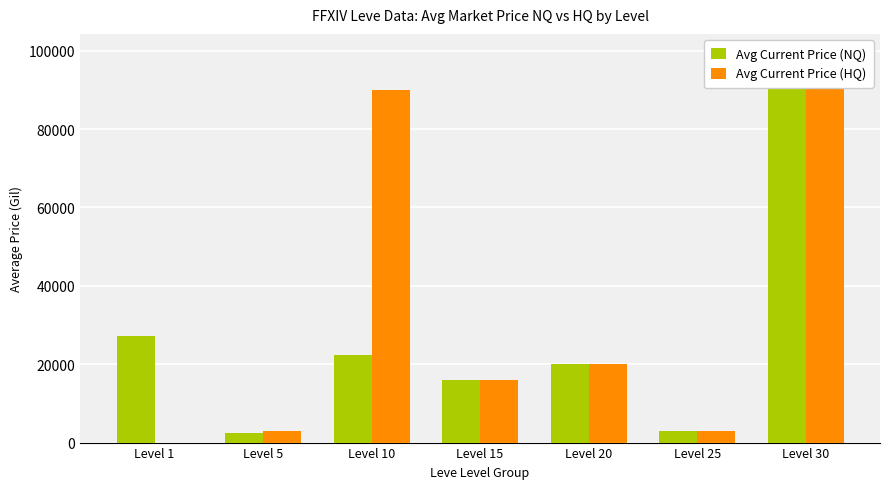

True or false: Avg Current Price (HQ) has a value of -48887 at Level 1.

False